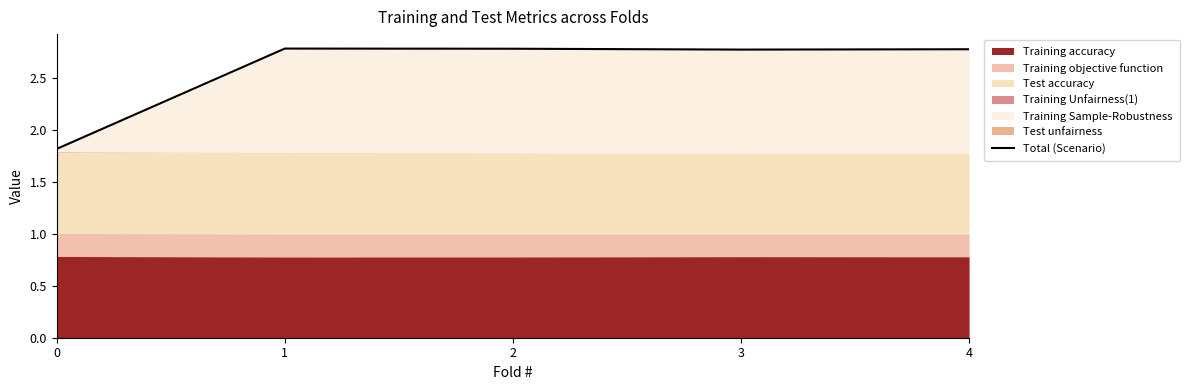

Rank the categories by value from highest to lowest.

1, 2, 4, 3, 0